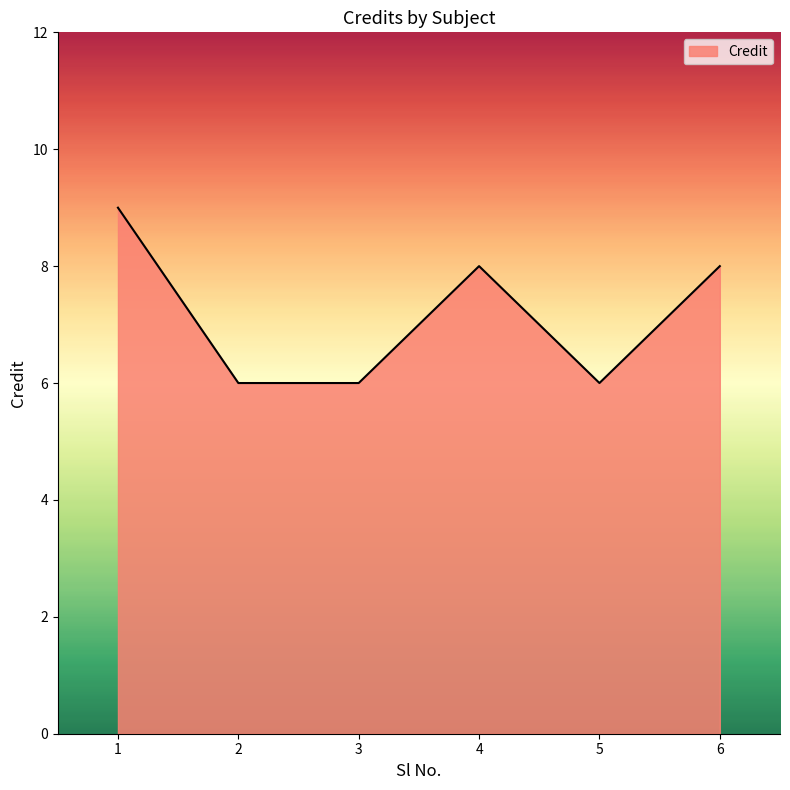

Reading right to left, extract all data points from this chart.

6=8	5=6	4=8	3=6	2=6	1=9